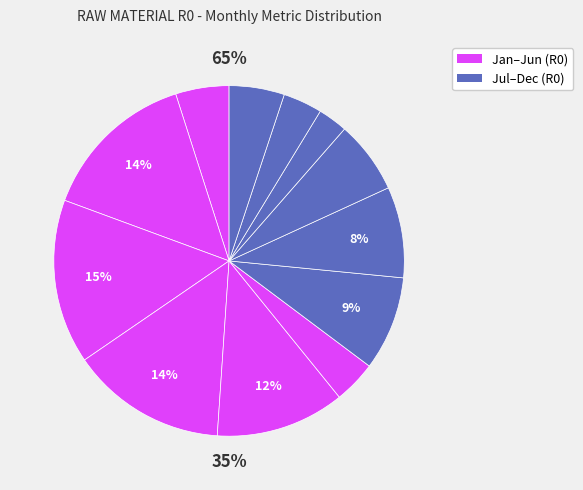

Which has a higher value, 202108 or 202102?

202102